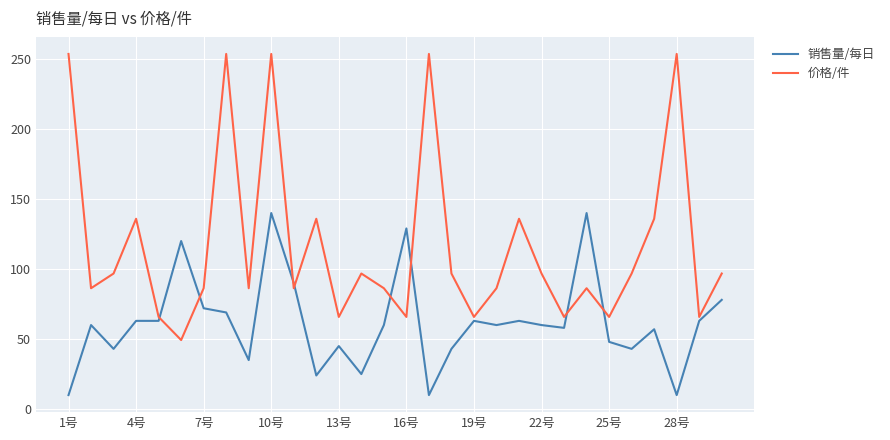

Which series has the largest range (max minus min)?

价格/件